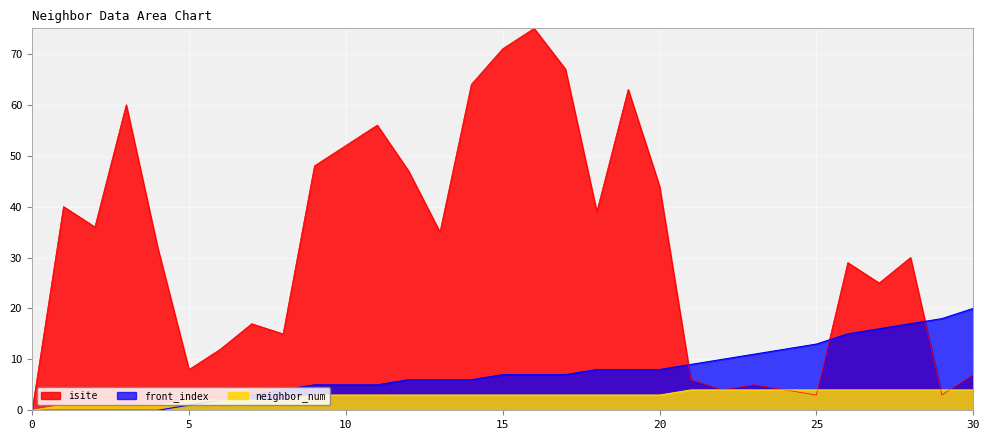

At which category does the chart reach its peak across all series?

16